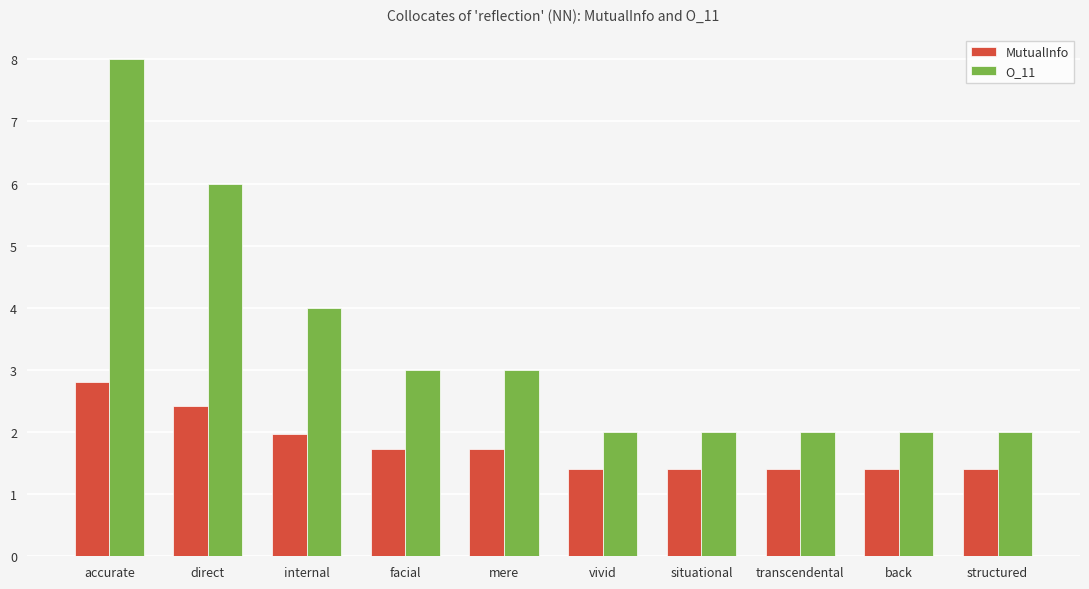

Which series has the widest spread of values?

O_11